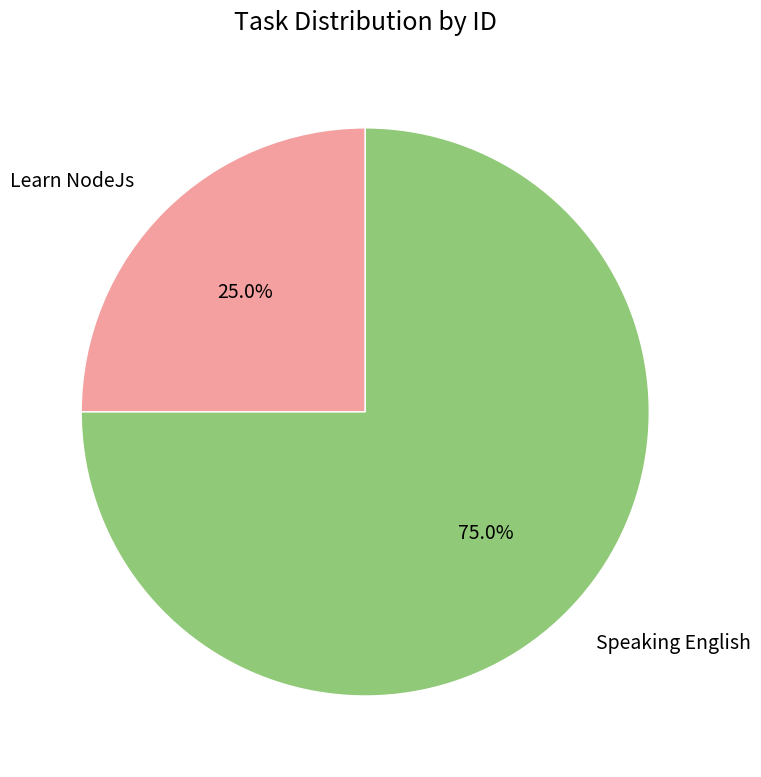

Between Learn NodeJs and Speaking English, which is larger?

Speaking English